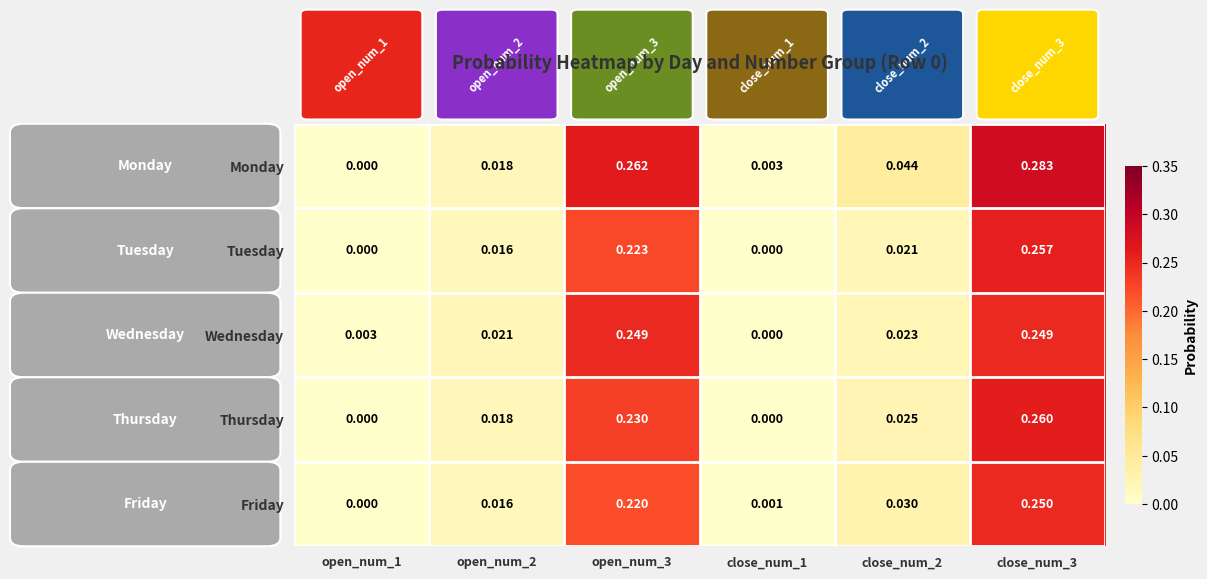

Rank the series by their maximum value, from lowest to highest.

Wednesday, Friday, Tuesday, Thursday, Monday